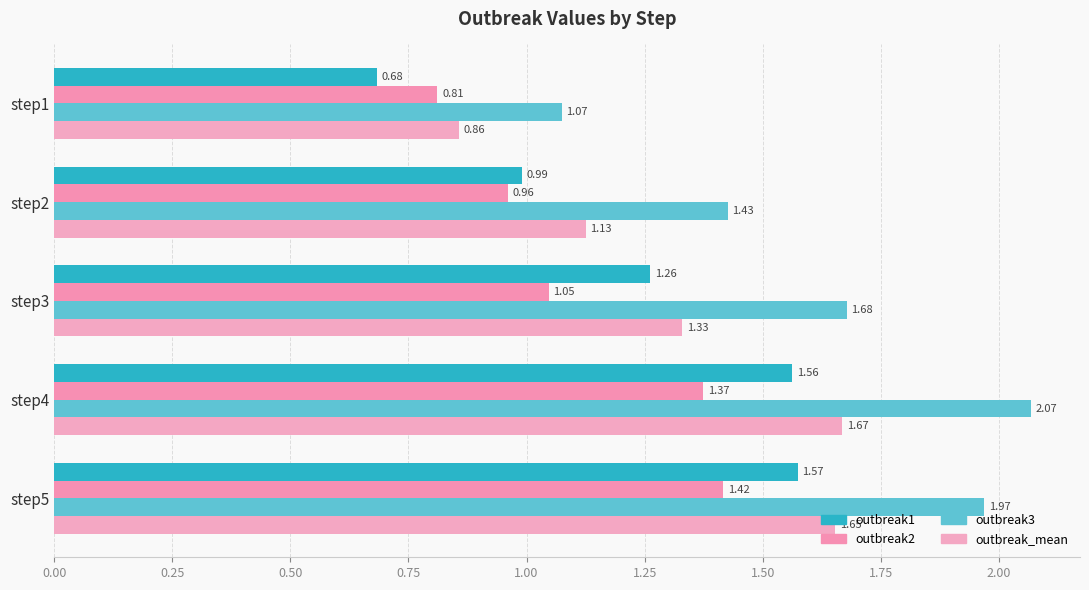

How many categories are shown in the chart?

5